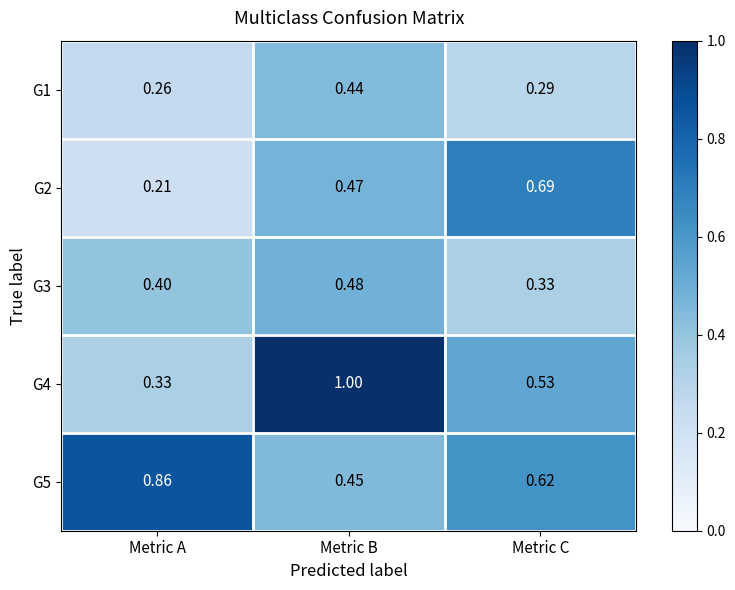

At which label is G4 closest to 0?

Metric A